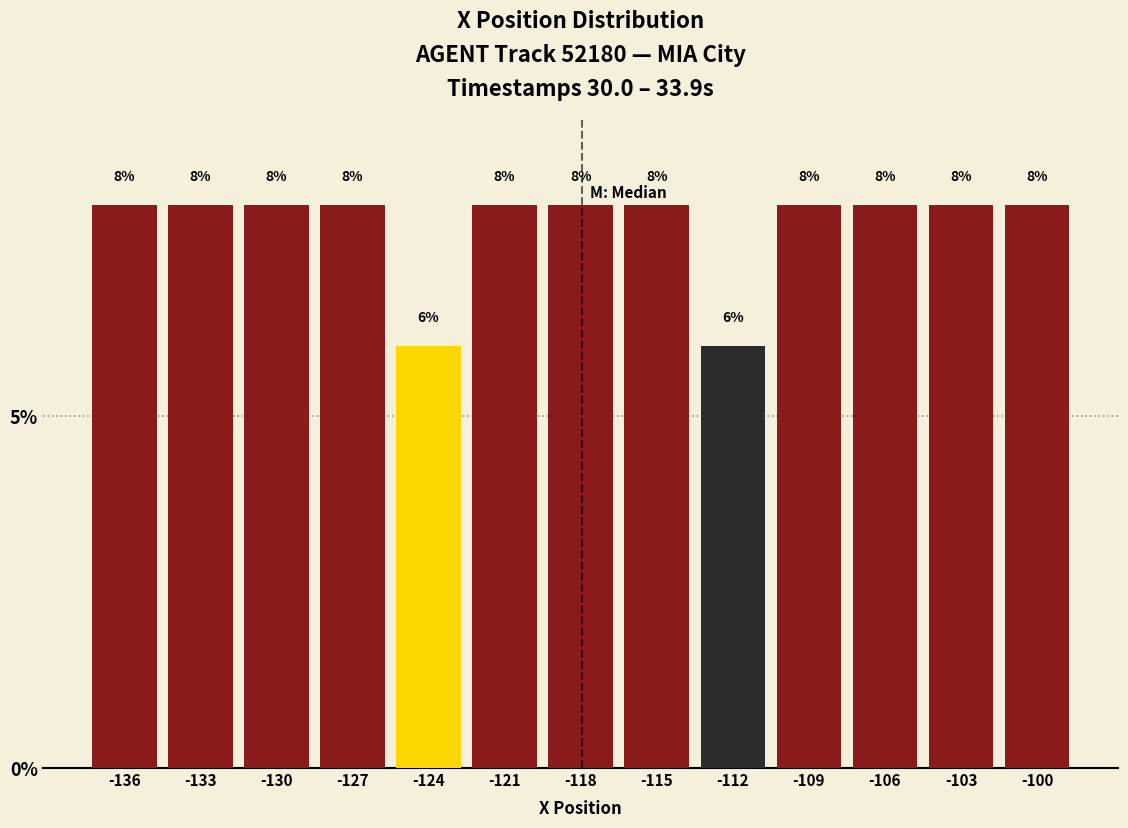

What is the height of the bar covering -119.5 to -116.5 on the x-axis? The bar edges are not printed on the chart, so give them approximately, as read against the axis.

8